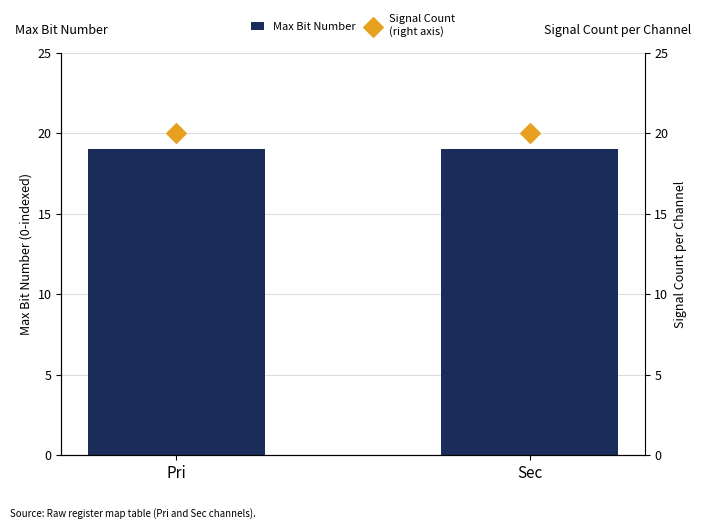

What are all the series names shown in the legend?

Max Bit Number, Signal Count
(right axis)